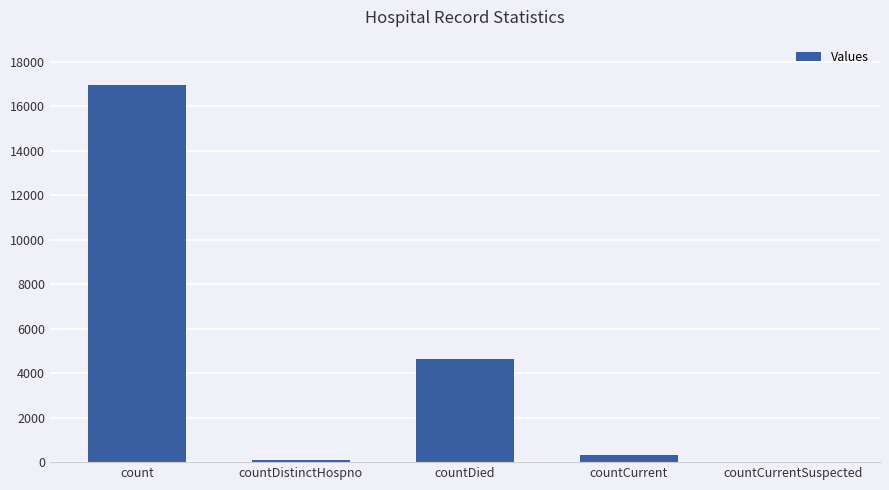

What is the change in value from countDistinctHospno to countCurrent?

+232